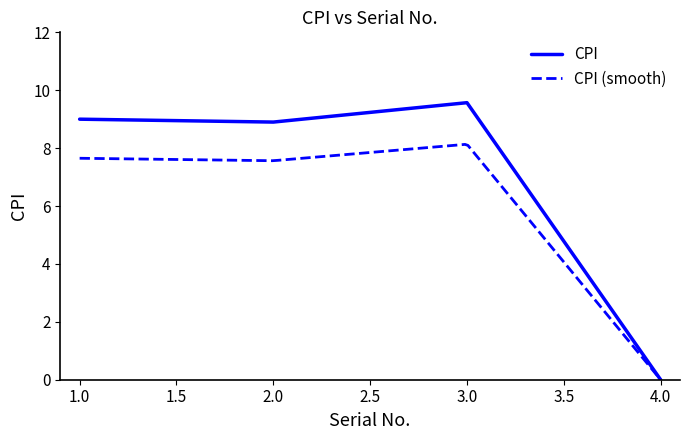

Rank the categories by value from lowest to highest.

4, 2, 1, 3